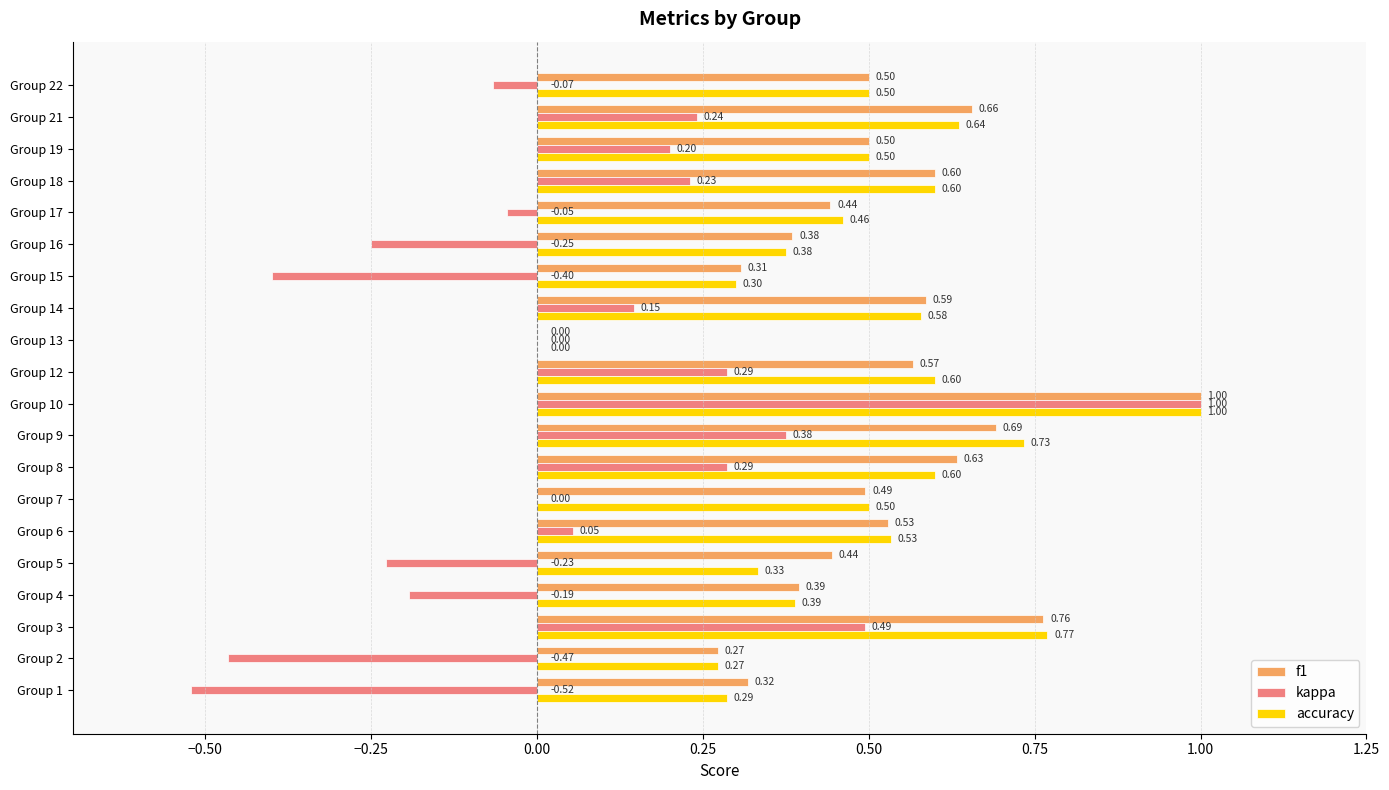

What is the sum of the accuracy values at Group 13 and Group 2?

0.3